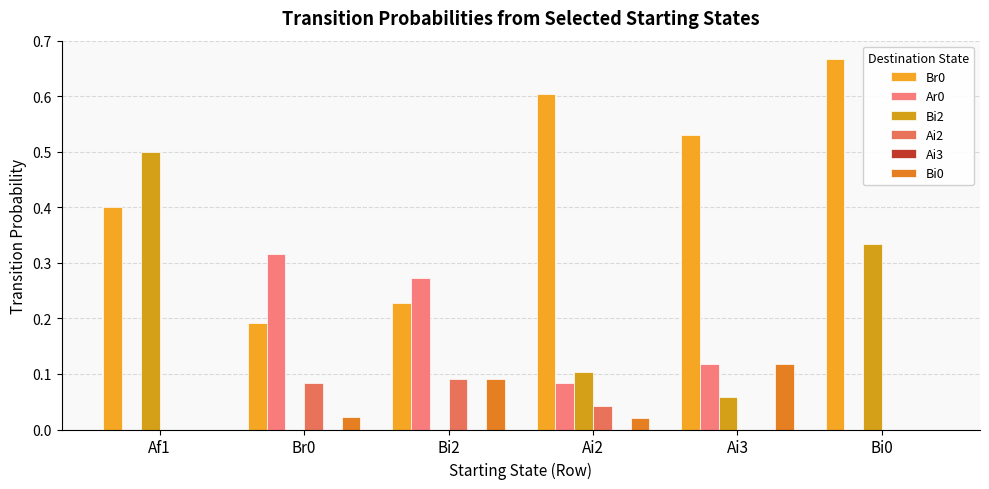

What is the label of the 2nd bar from the left?

Br0